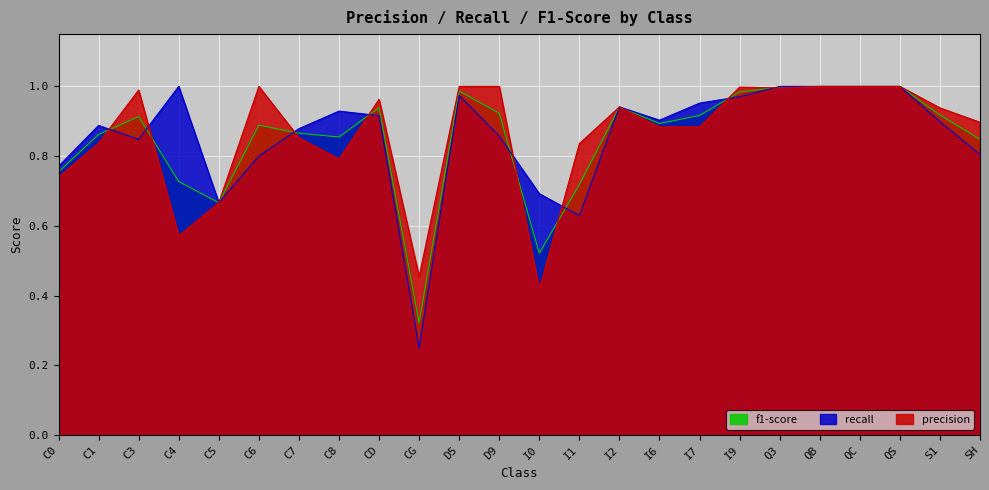

What is the total value across all series at C4?

2.3